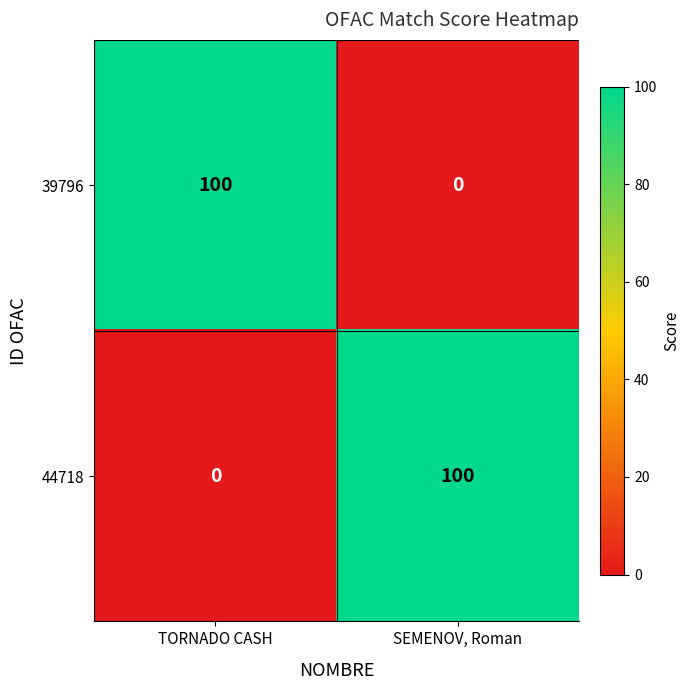

The value of 44718 at TORNADO CASH is 68. True or false?

False